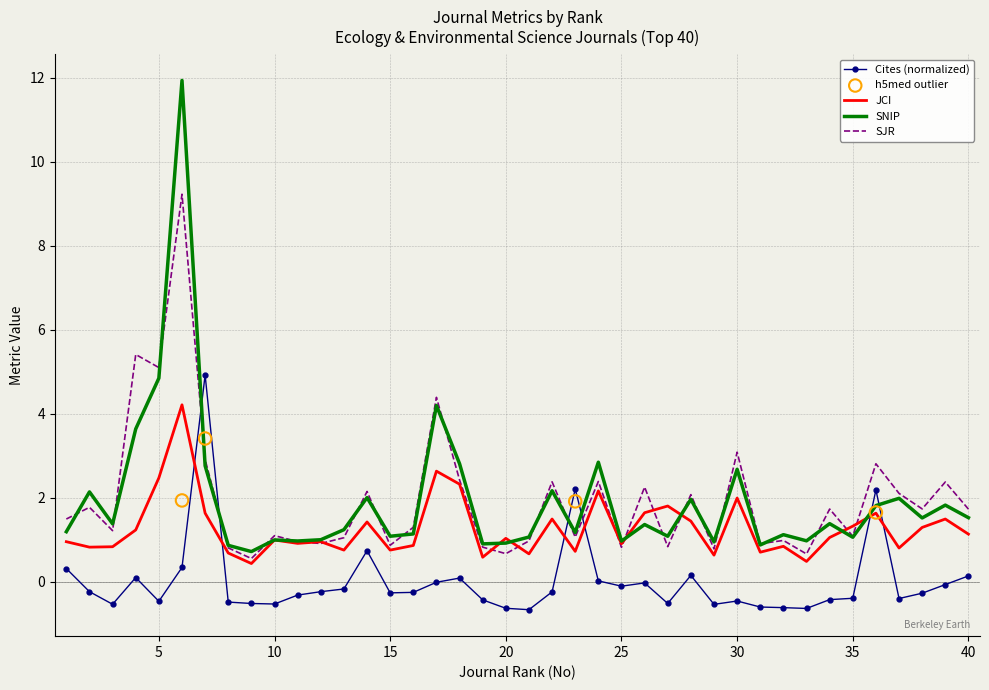

Which series contains the highest Y value?

SNIP